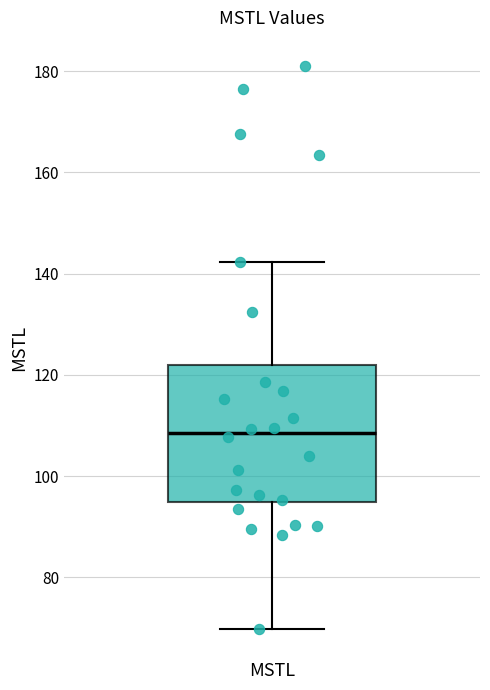

Read this box plot against the y-axis: the position of the median line, the range covered by the box, and the ends of both whiskers. The values are not printed on the chart, so give them approximately, as read against the axis.

median 108, box 94 to 122, whiskers 70 to 142